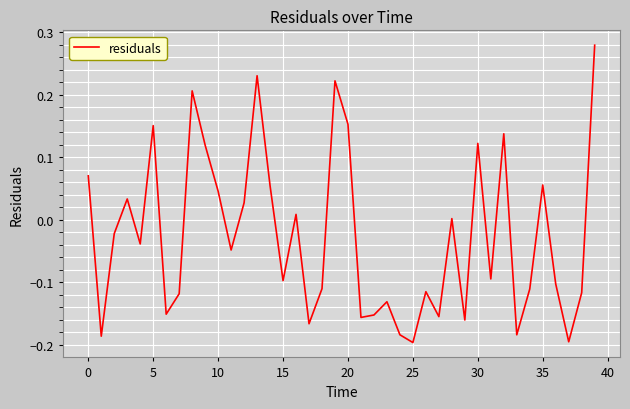

How many values exceed 0?

17